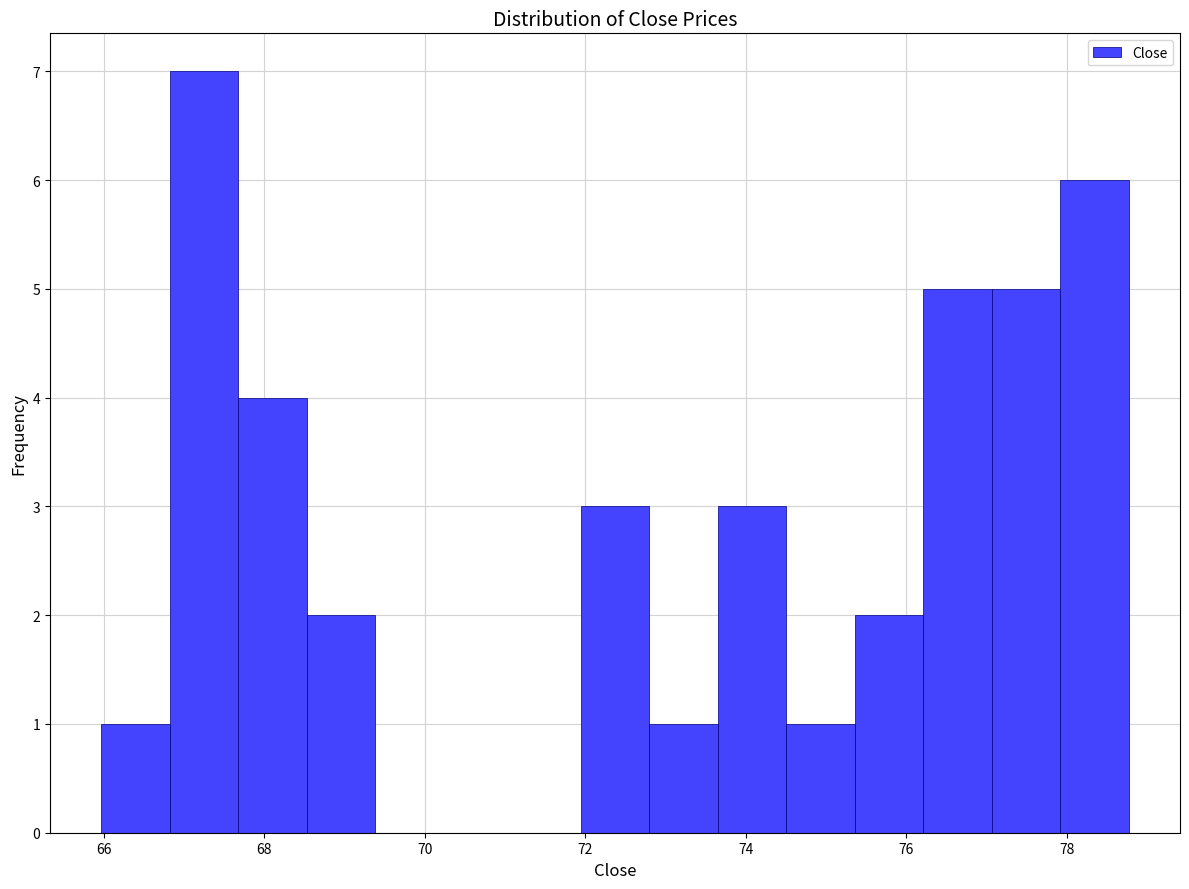

Reading left to right, transcribe this chart: for each bar, give the range it covers on the x-axis and its height. Neither the bar edges nor the heights are printed on the chart, so give them approximately, as read against the axes.

66.0 to 66.8: 1
66.8 to 67.6: 7
67.6 to 68.6: 4
68.6 to 69.4: 2
69.4 to 70.2: 0
70.2 to 71.0: 0
71.0 to 72.0: 0
72.0 to 72.8: 3
72.8 to 73.6: 1
73.6 to 74.6: 3
74.6 to 75.4: 1
75.4 to 76.2: 2
76.2 to 77.0: 5
77.0 to 78.0: 5
78.0 to 78.8: 6